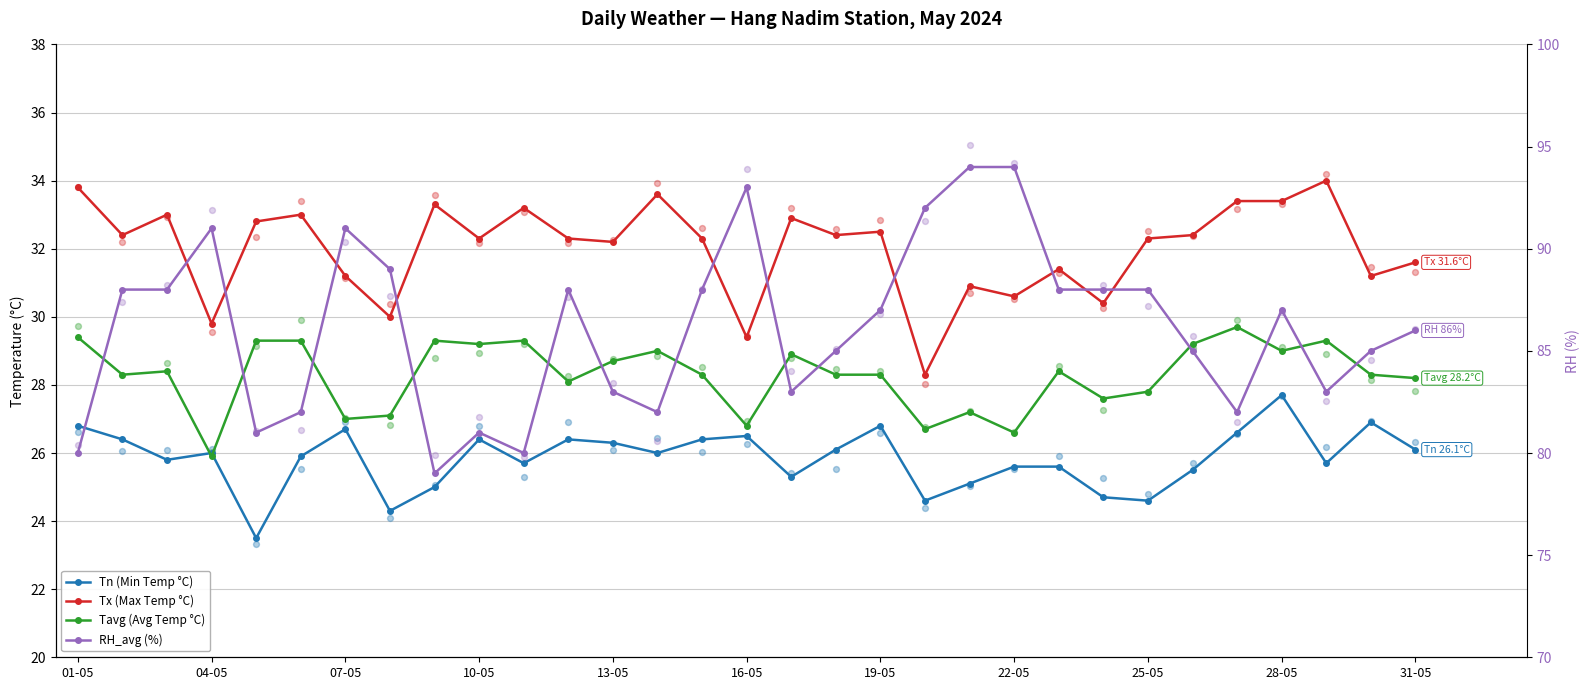

What are all the series names shown in the legend?

Tn (Min Temp °C), Tx (Max Temp °C), Tavg (Avg Temp °C), RH_avg (%)